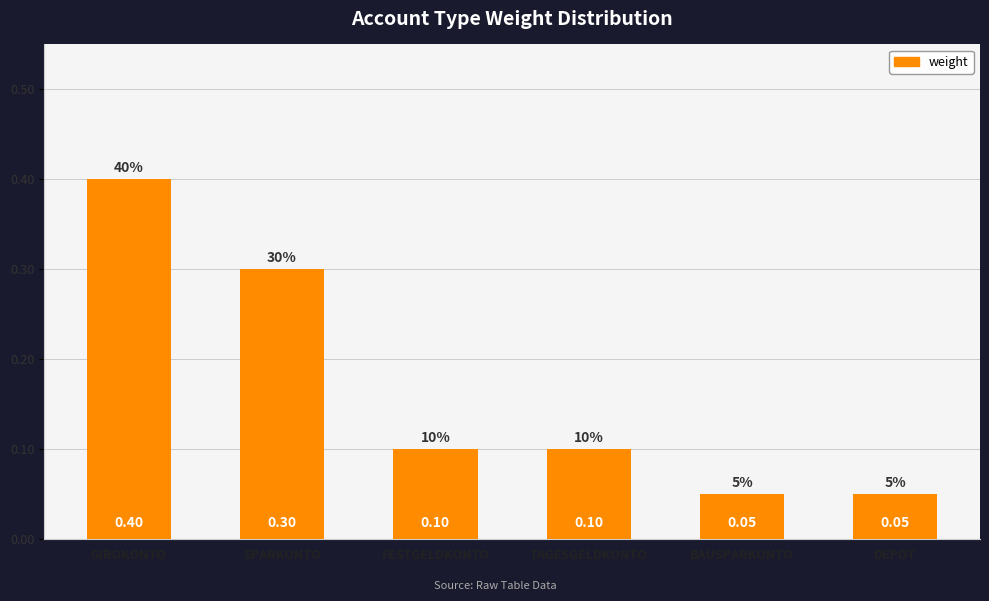

Which has a higher value, BAUSPARKONTO or TAGESGELDKONTO?

TAGESGELDKONTO